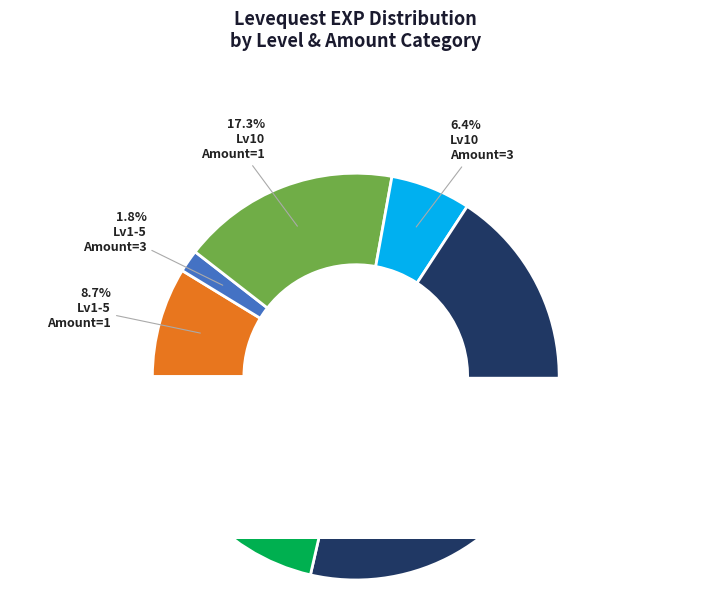

To the nearest percent, what is the average slice percentage?

6%